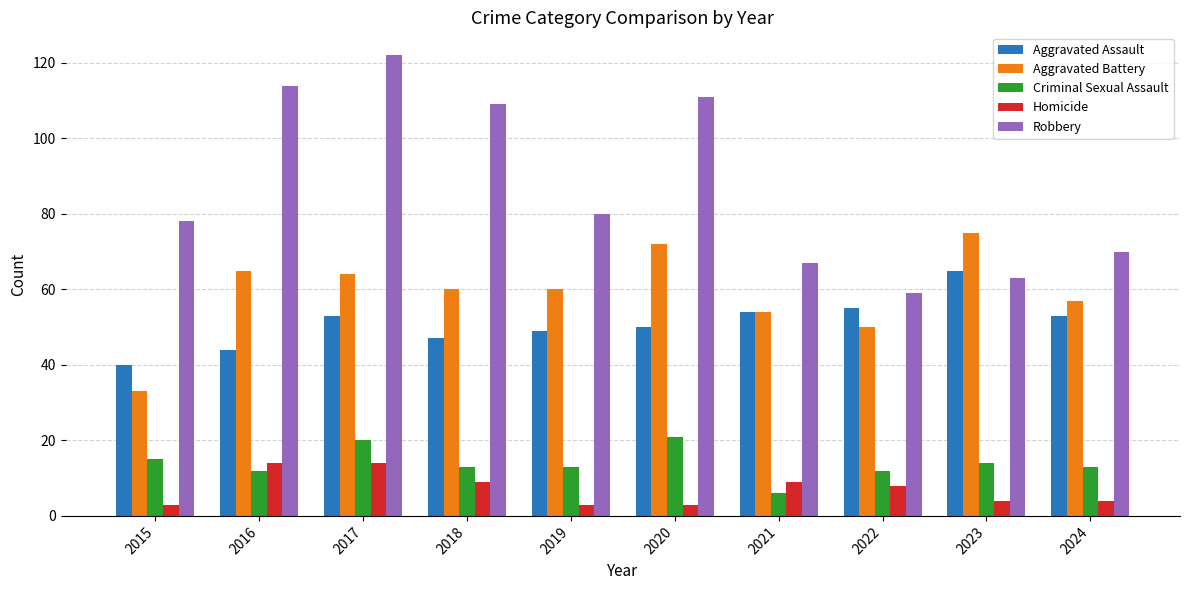

Where is Aggravated Battery nearest to the value 54?

2021